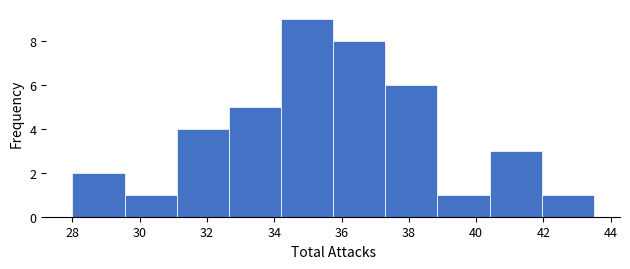

Reading left to right, transcribe this chart: for each bar, give the range it covers on the x-axis and its height. Neither the bar edges nor the heights are printed on the chart, so give them approximately, as read against the axes.

28.00 to 29.55: 2
29.55 to 31.10: 1
31.10 to 32.65: 4
32.65 to 34.20: 5
34.20 to 35.75: 9
35.75 to 37.30: 8
37.30 to 38.85: 6
38.85 to 40.40: 1
40.40 to 41.95: 3
41.95 to 43.50: 1